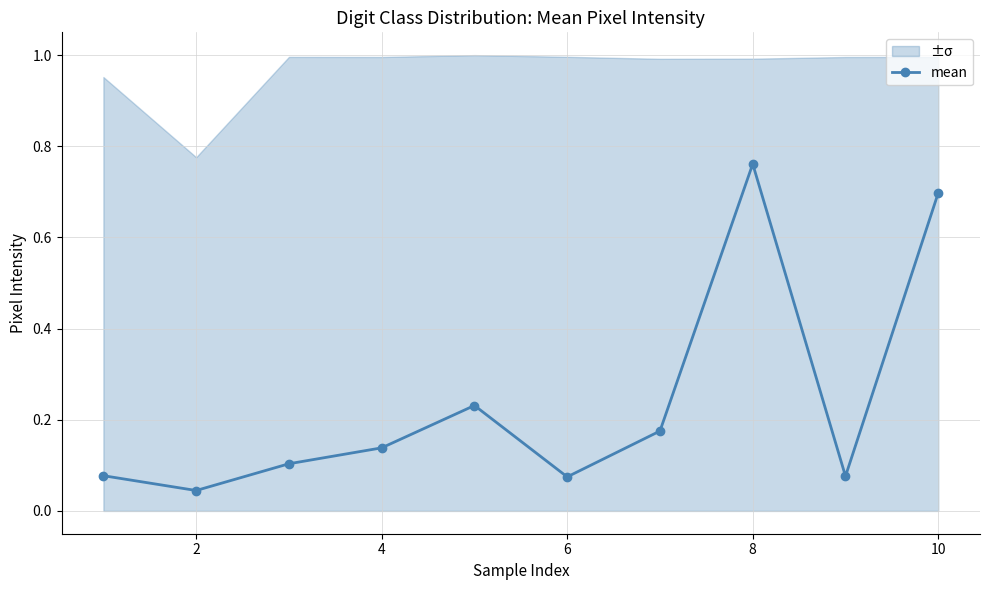

Where is the first local minimum?

2